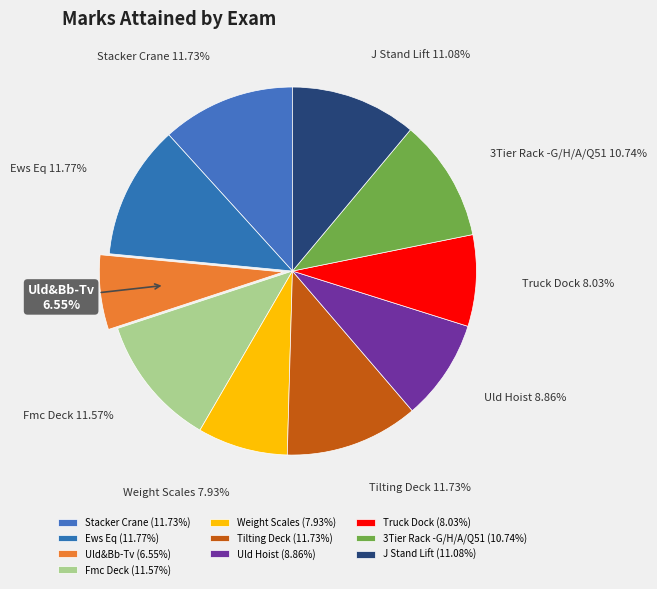

To the nearest percent, what portion does Weight Scales represent?

8%